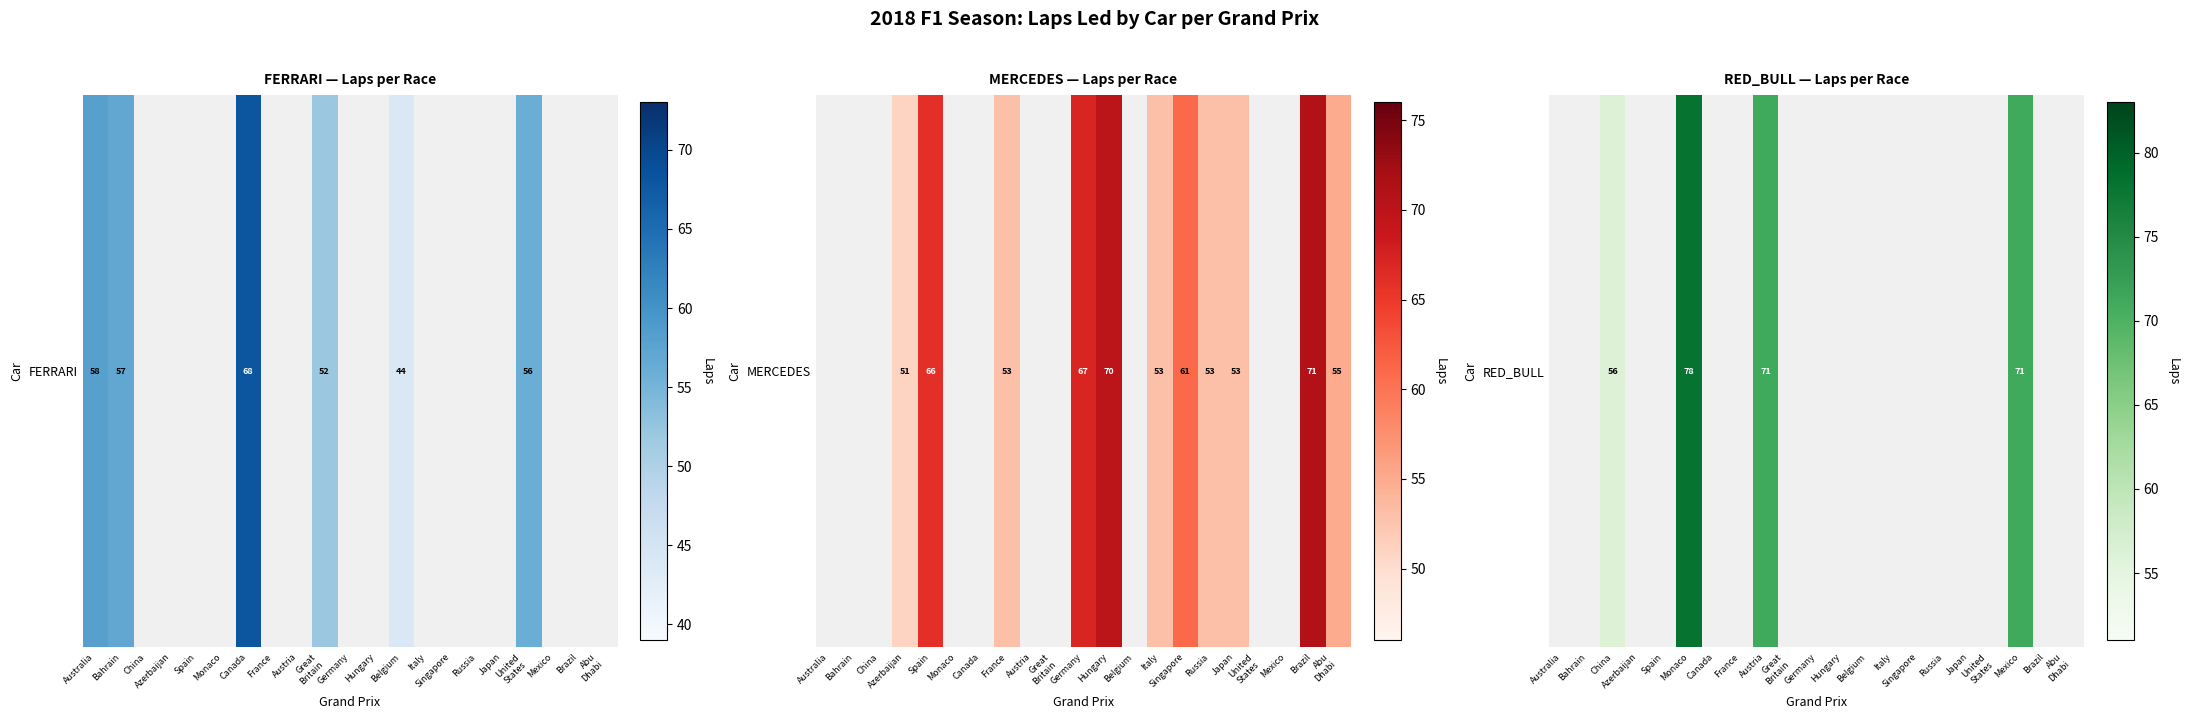

Is it true that the value at Austria is 71.0?

True